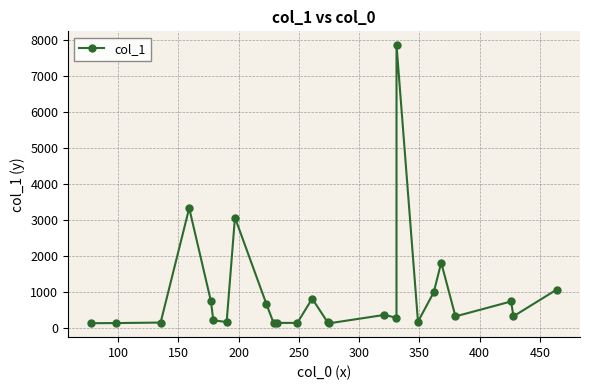

What is the value of the 8th point from the left?

3072.5